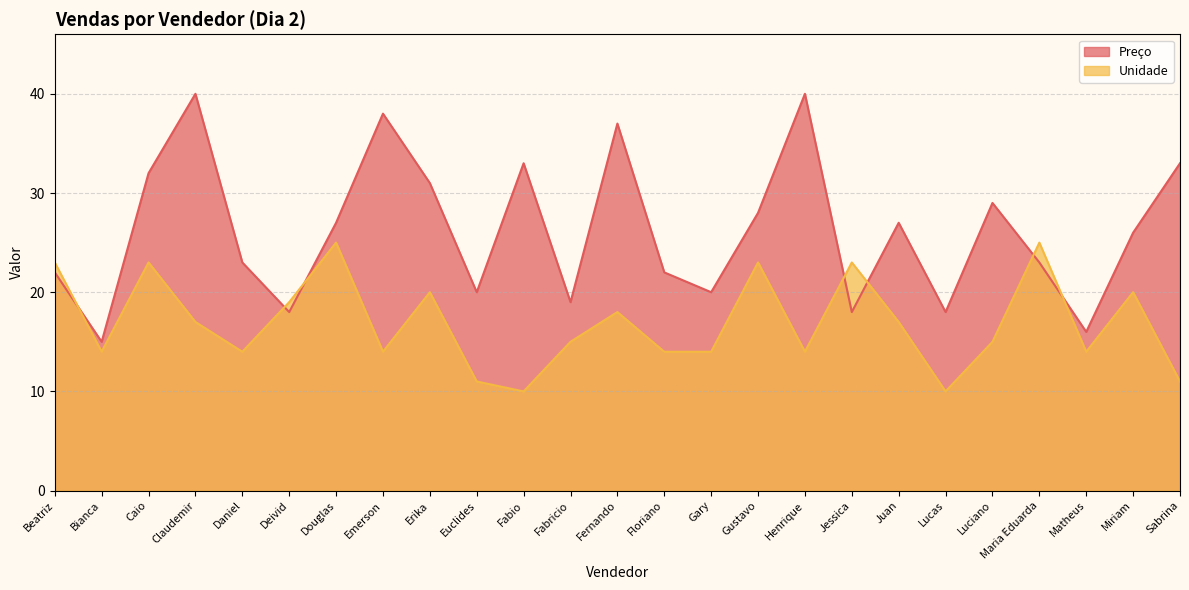

How many data points does each series have?

25